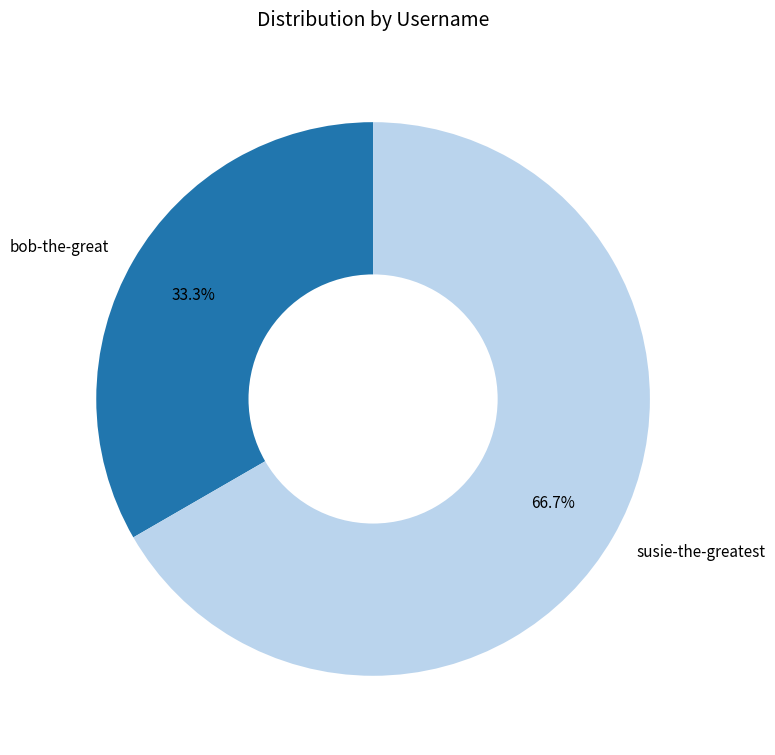

How many segments does this pie chart have?

2